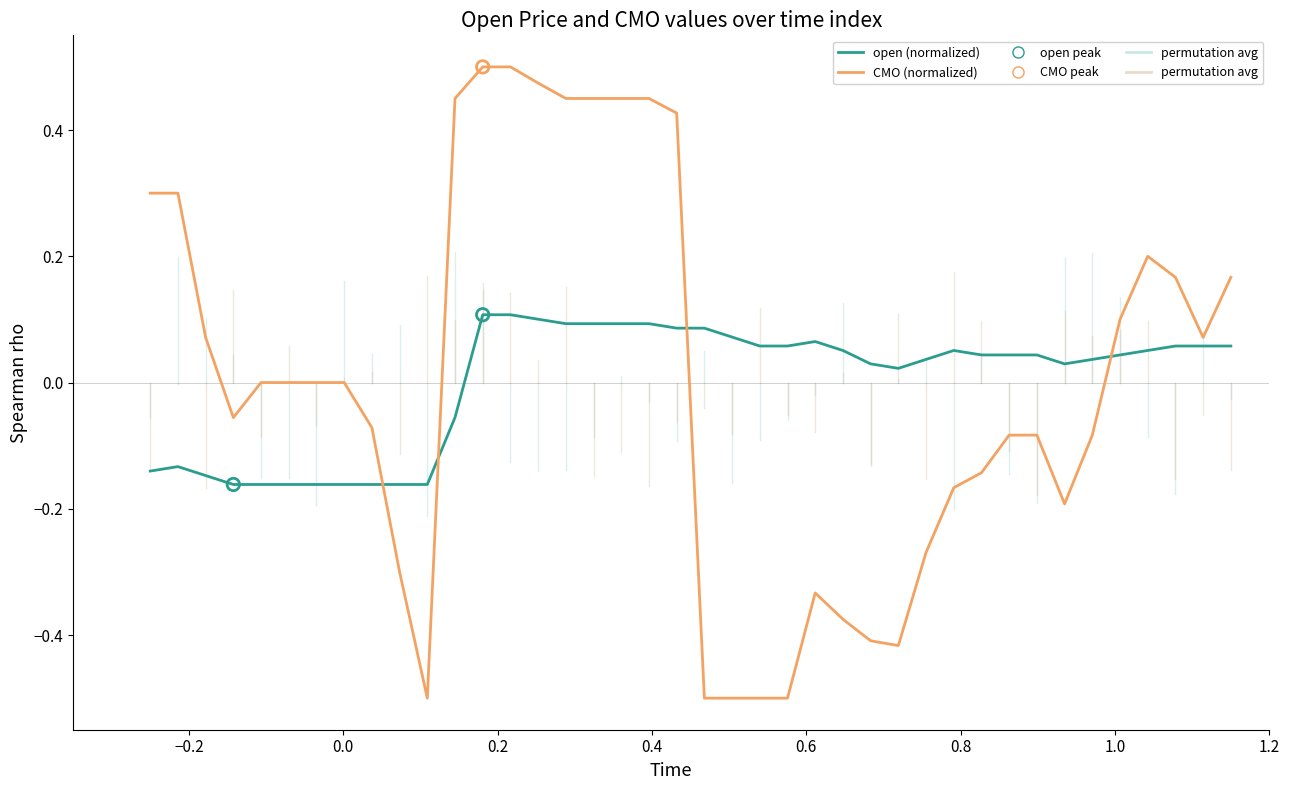

True or false: open (normalized) and CMO (normalized) intersect in this chart.

True